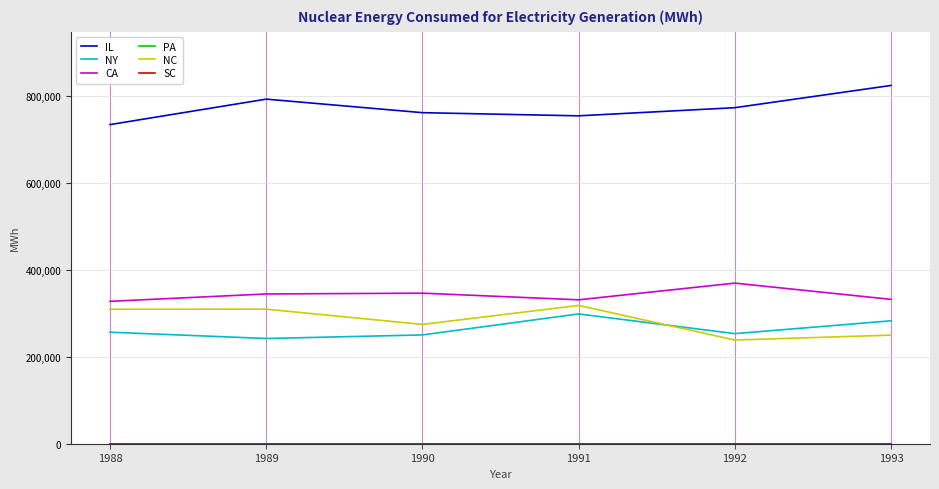

True or false: SC and CA intersect in this chart.

False